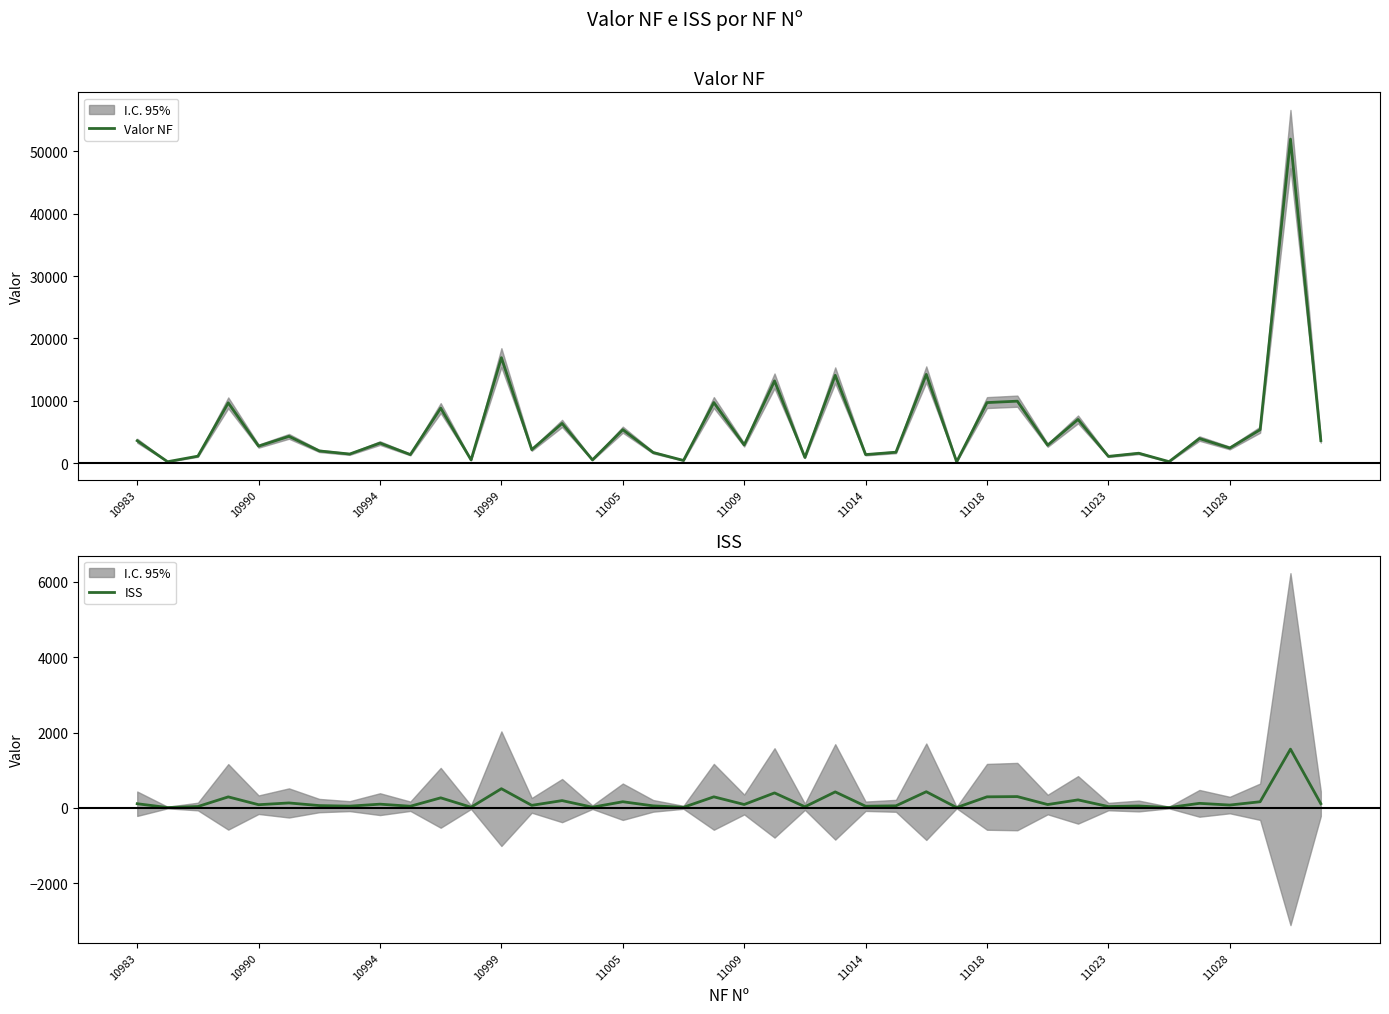

In Valor NF, how many points are higher than both neighbors (excluding endpoints)?

16